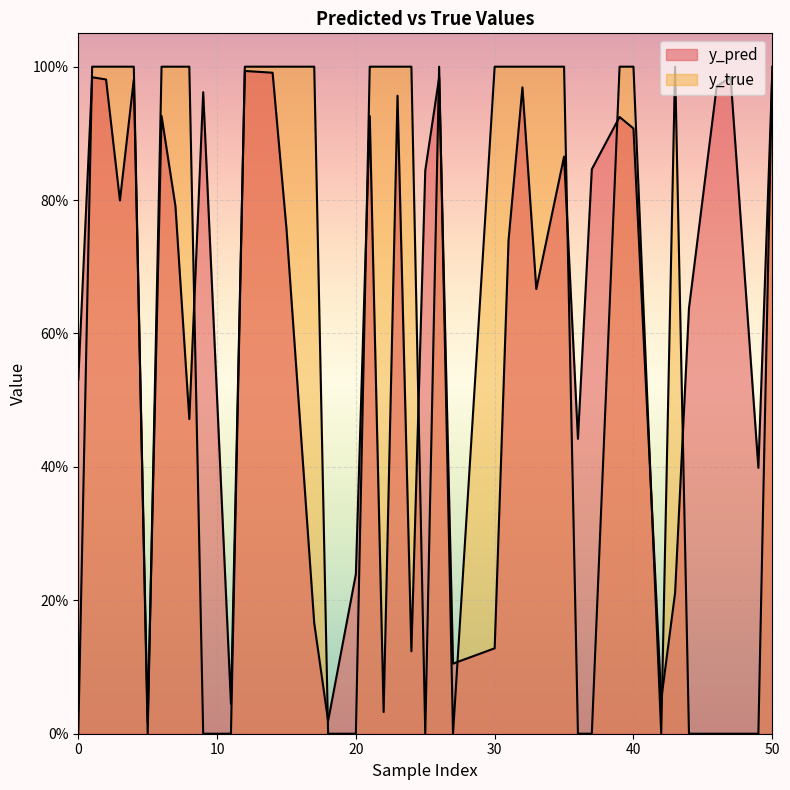

Rank the series at 1 from lowest to highest value.

y_pred, y_true